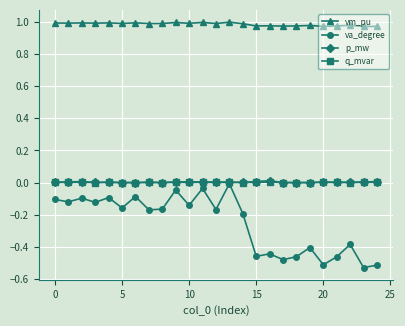

Which series has the largest total across all categories?

vm_pu